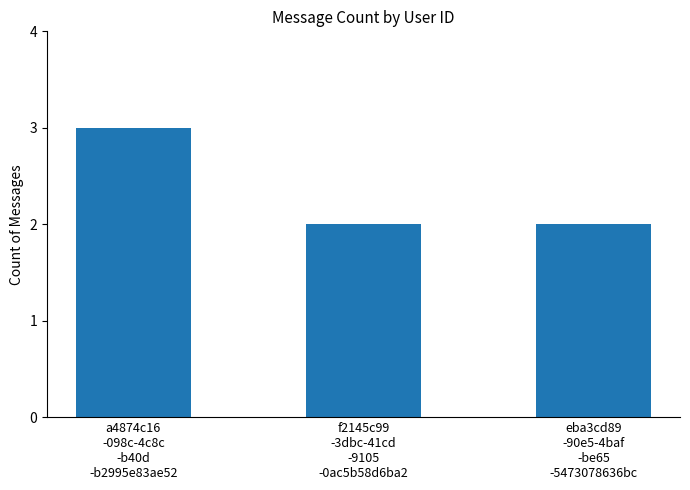

Approximately how many times larger is the value at a4874c16
-098c-4c8c
-b40d
-b2995e83ae52 compared to eba3cd89
-90e5-4baf
-be65
-5473078636bc?

1.5